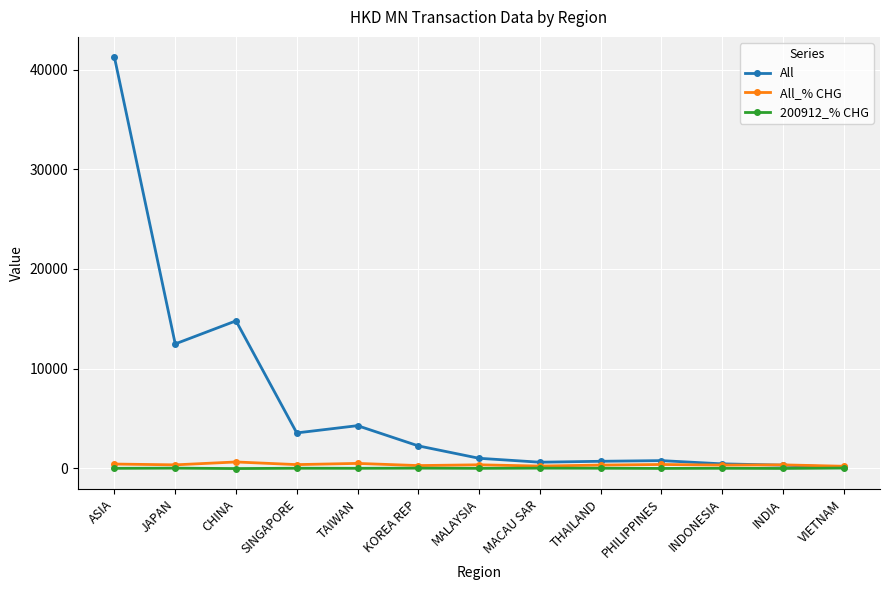

What is the label of the 6th point from the right?

MACAU SAR